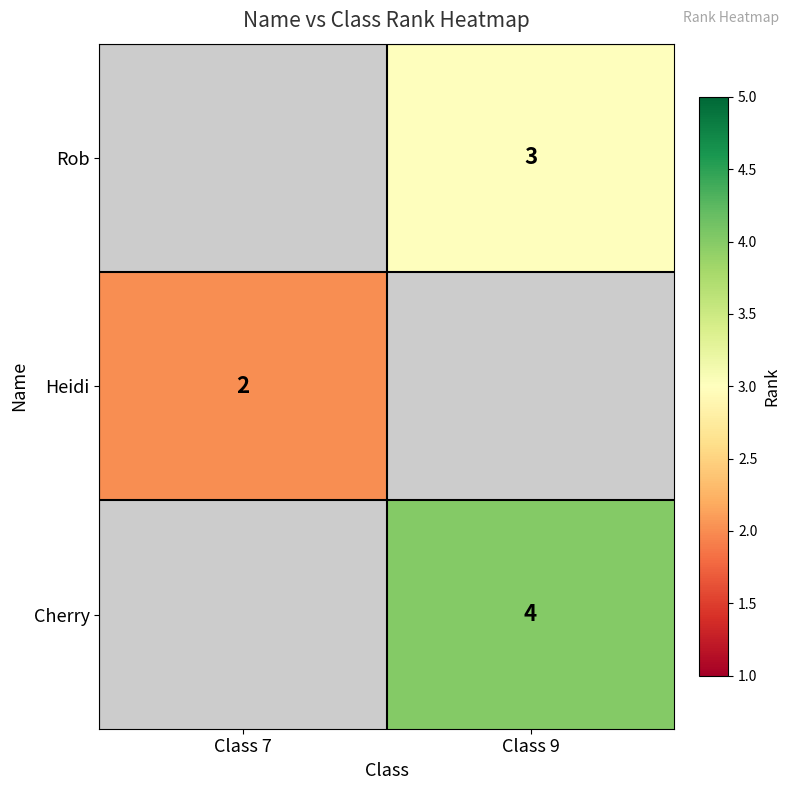

True or false: Rob has a value of 3 at Class 9.

True